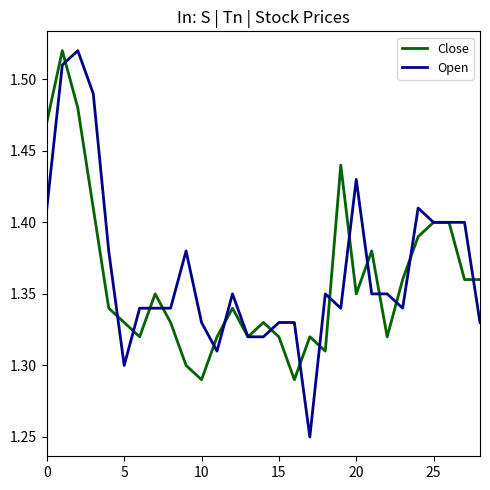

Count the number of categories in the chart.

29